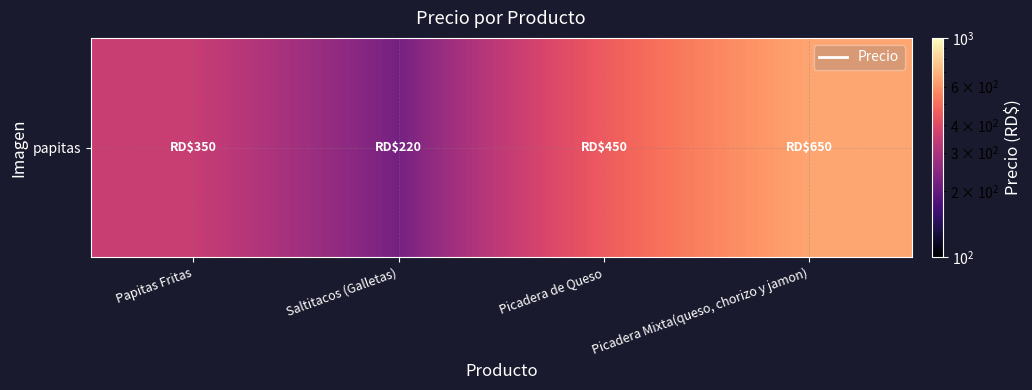

List the labels in order of value, smallest first.

Saltitacos (Galletas), Papitas Fritas, Picadera de Queso, Picadera Mixta(queso, chorizo y jamon)